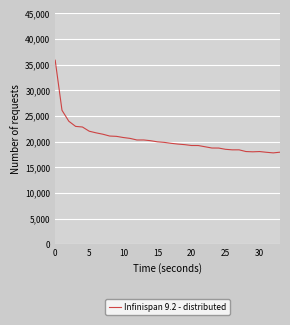

What is the minimum value shown in the chart?

17804.5